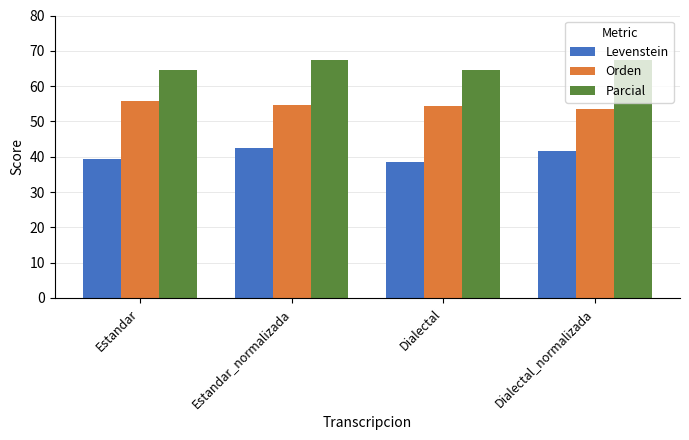

True or false: Levenstein has a value of 42.4 at Estandar_normalizada.

True